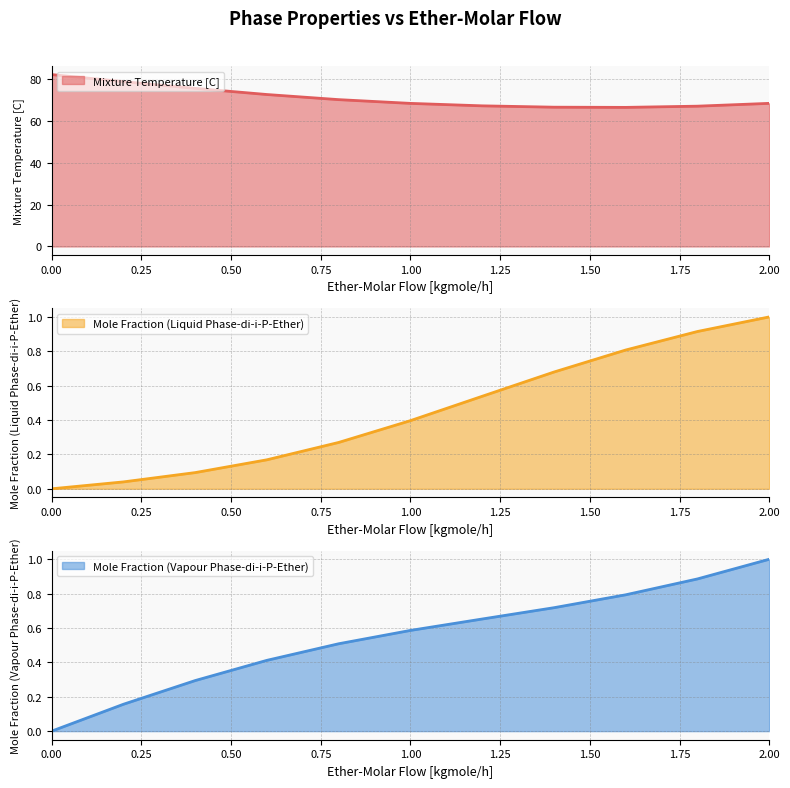

Rank the series by their maximum value, from lowest to highest.

Mole Fraction (Liquid Phase-di-i-P-Ether), Mole Fraction (Vapour Phase-di-i-P-Ether), Mixture Temperature [C]